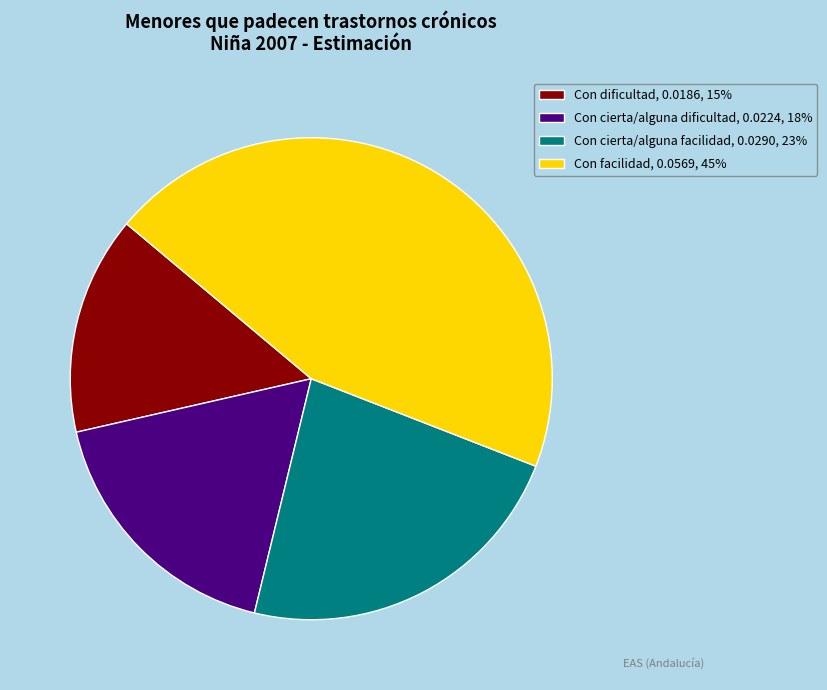

Is the sum of Con dificultad and Con cierta/alguna facilidad greater than half?

No